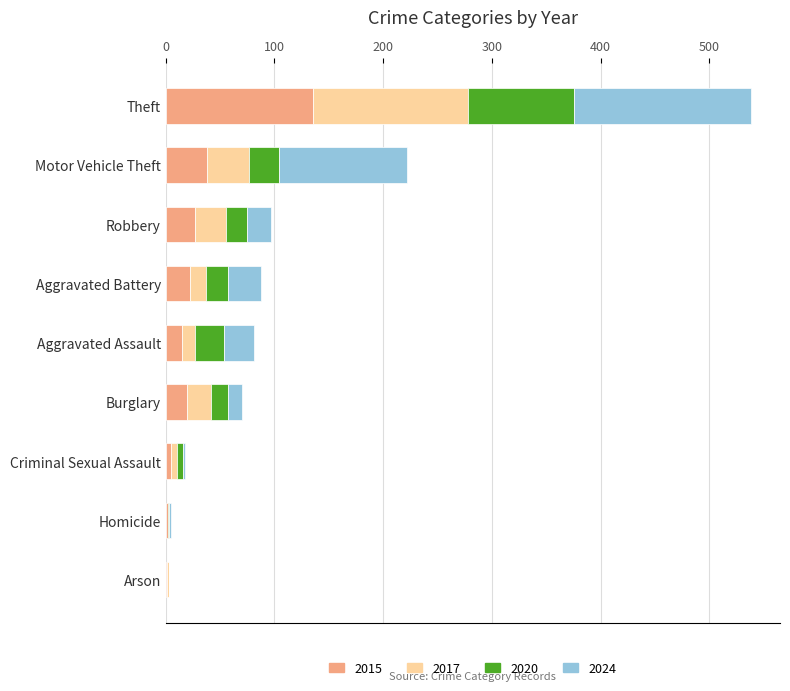

At which category is the sum across all series the highest?

Theft